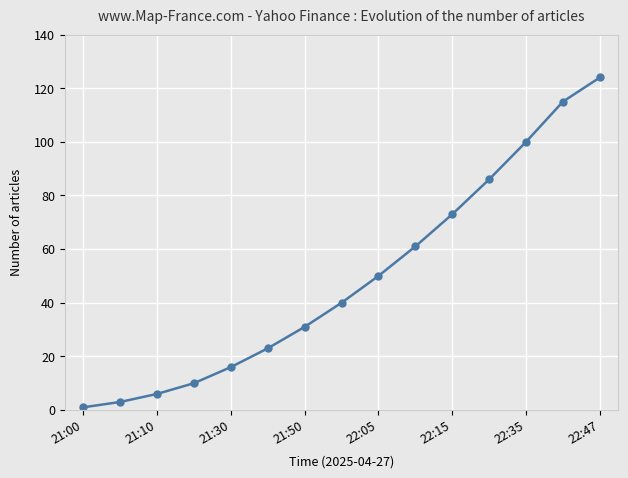

What is the difference between the maximum and minimum values?

123